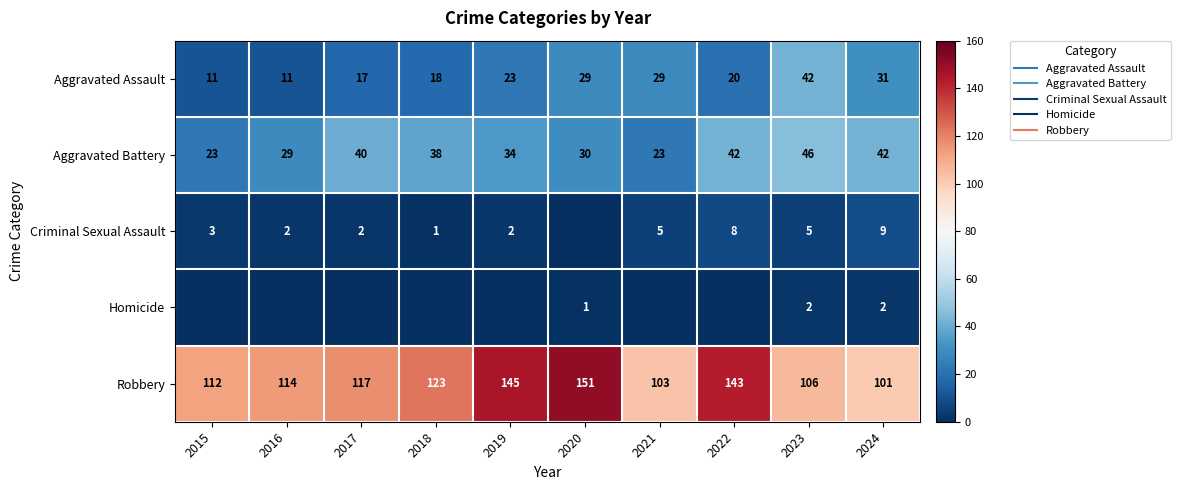

Where is Robbery nearest to the value 126?

2018